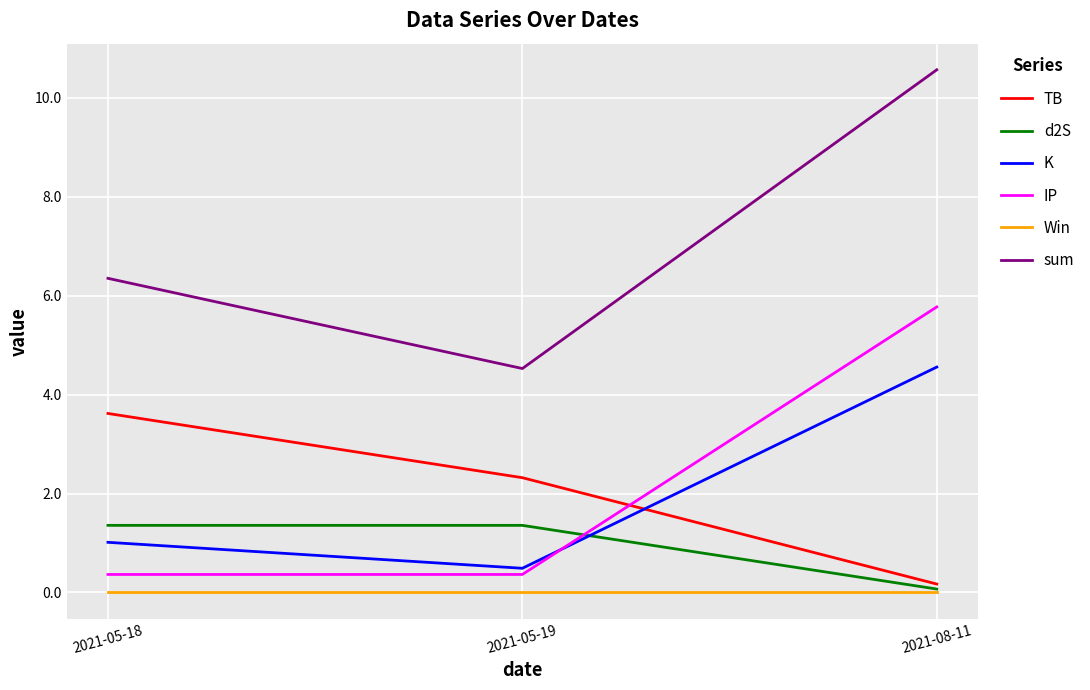

Where does the d2S series first go above 1?

2021-05-18